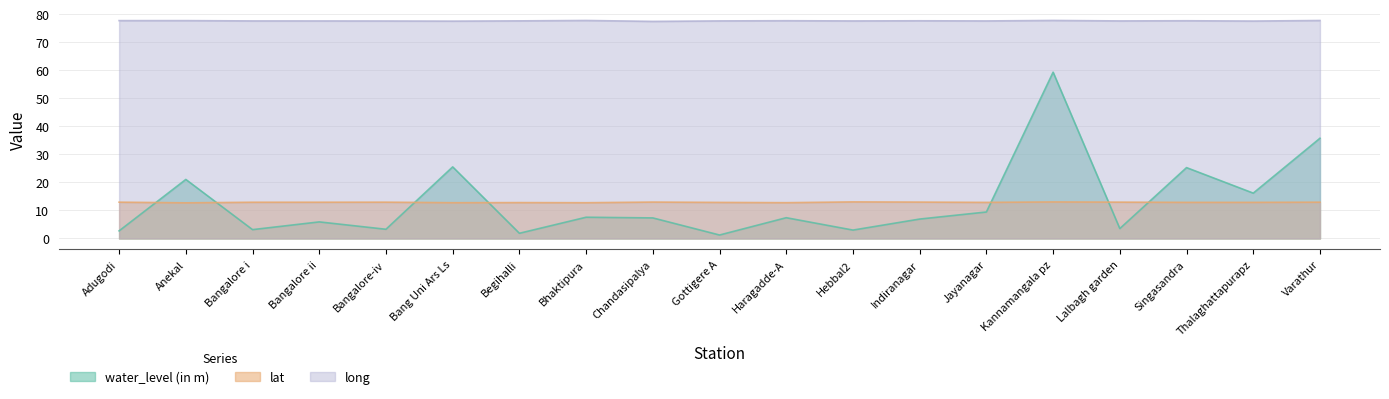

Between Bang Uni Ars Ls and Bangalore i, which is larger?

Bang Uni Ars Ls